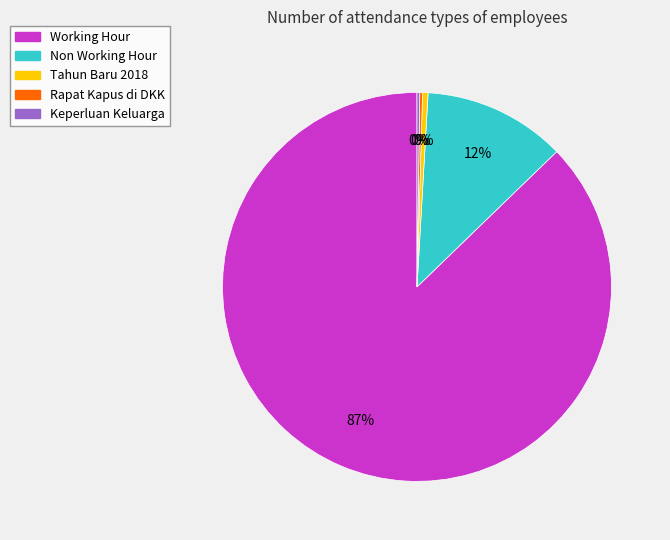

Combined, do Working Hour and Tahun Baru 2018 account for over 50%?

Yes